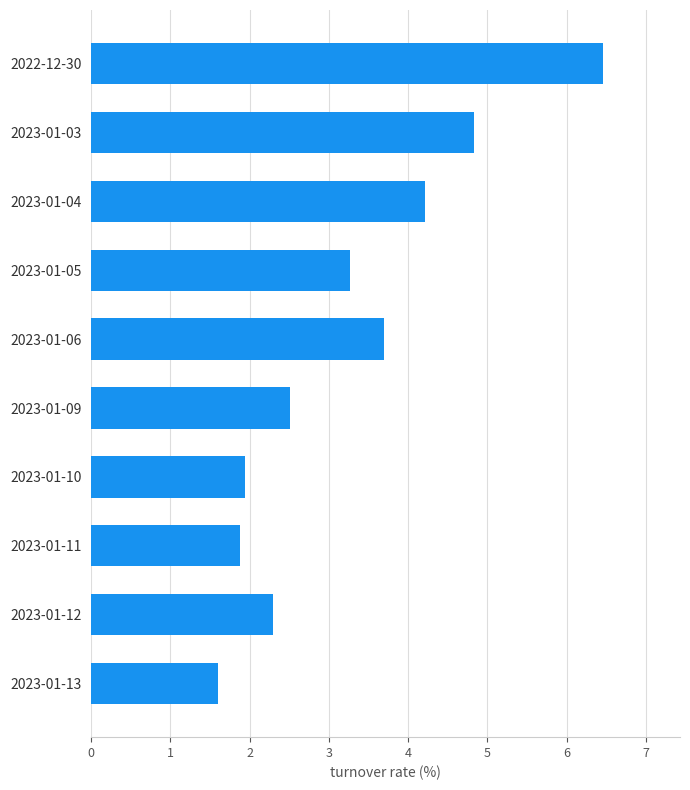

How many bars are there in total?

10